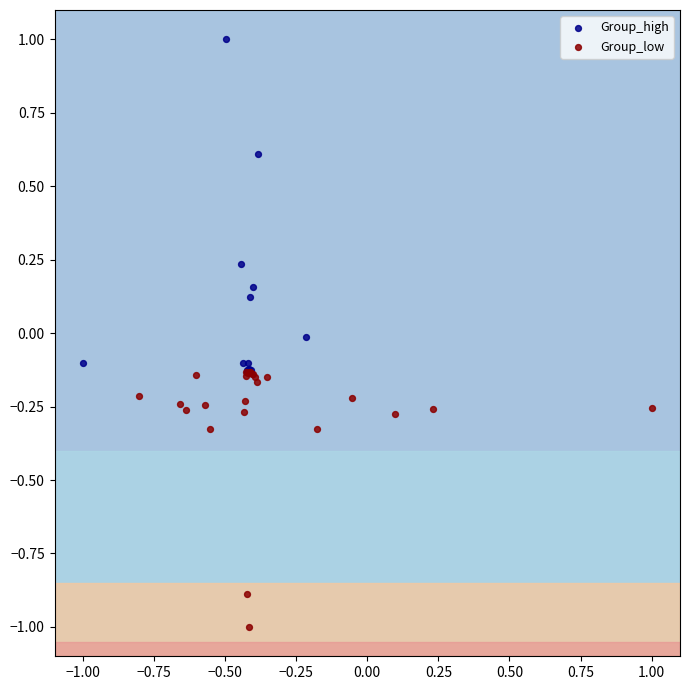

Which series contains the lowest Y value?

Group_low